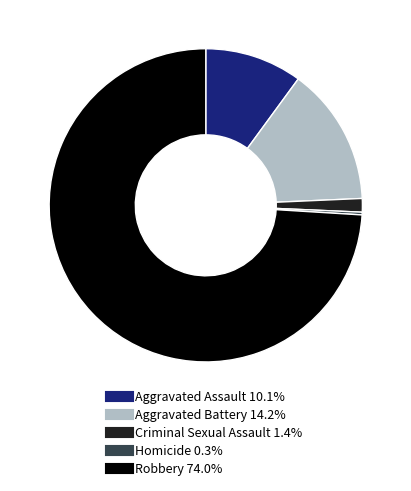

Rank the categories by value from highest to lowest.

Robbery, Aggravated Battery, Aggravated Assault, Criminal Sexual Assault, Homicide